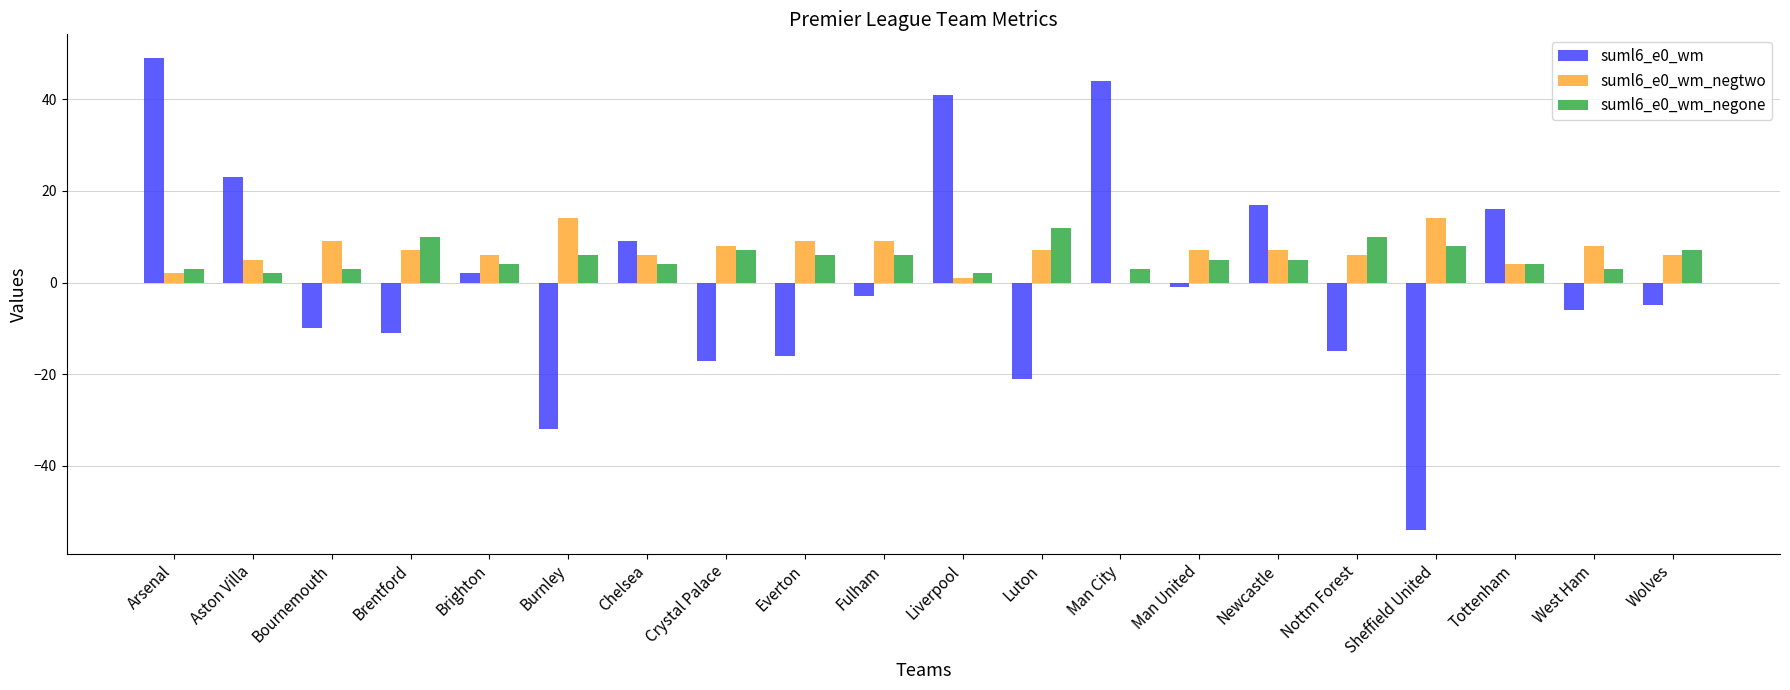

Is it true that suml6_e0_wm_negtwo equals 15 at Everton?

False